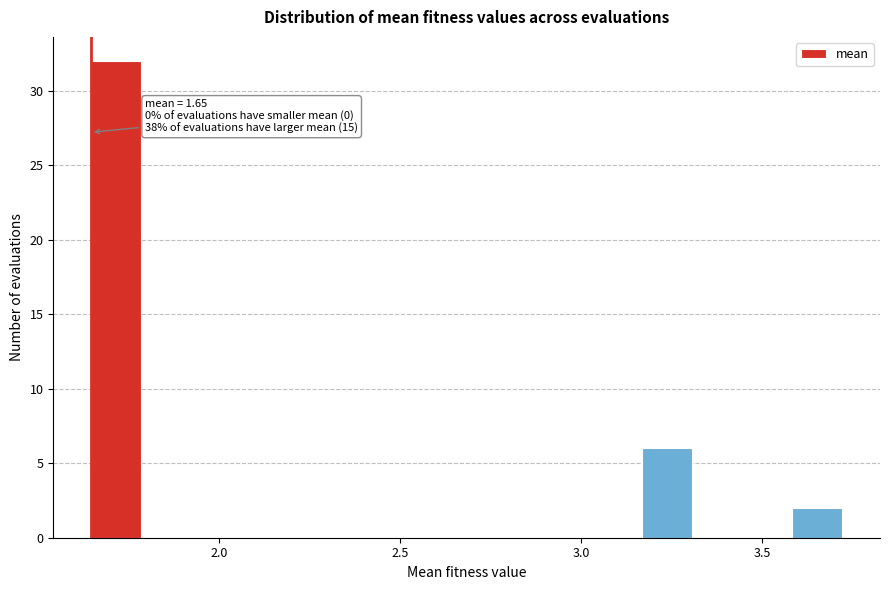

Around what value on the x-axis is the tallest bar? Give the approximate position of its centre, as read against the axis.

1.70